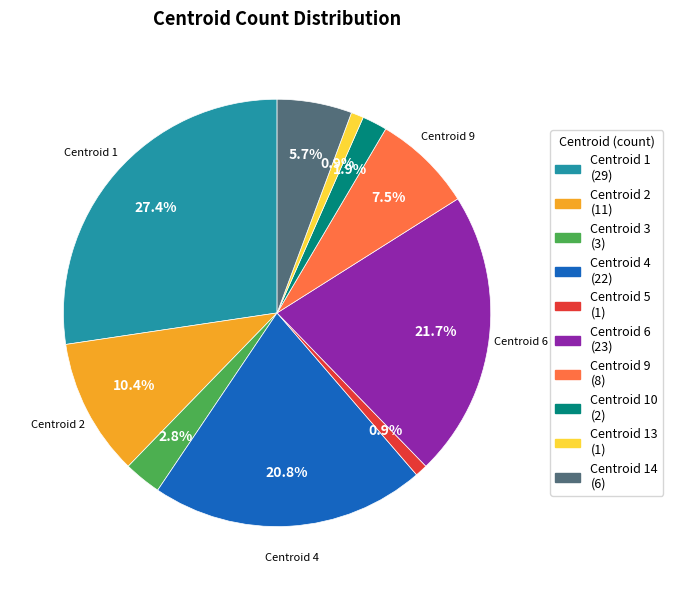

Is there any slice that represents more than half of the pie?

No